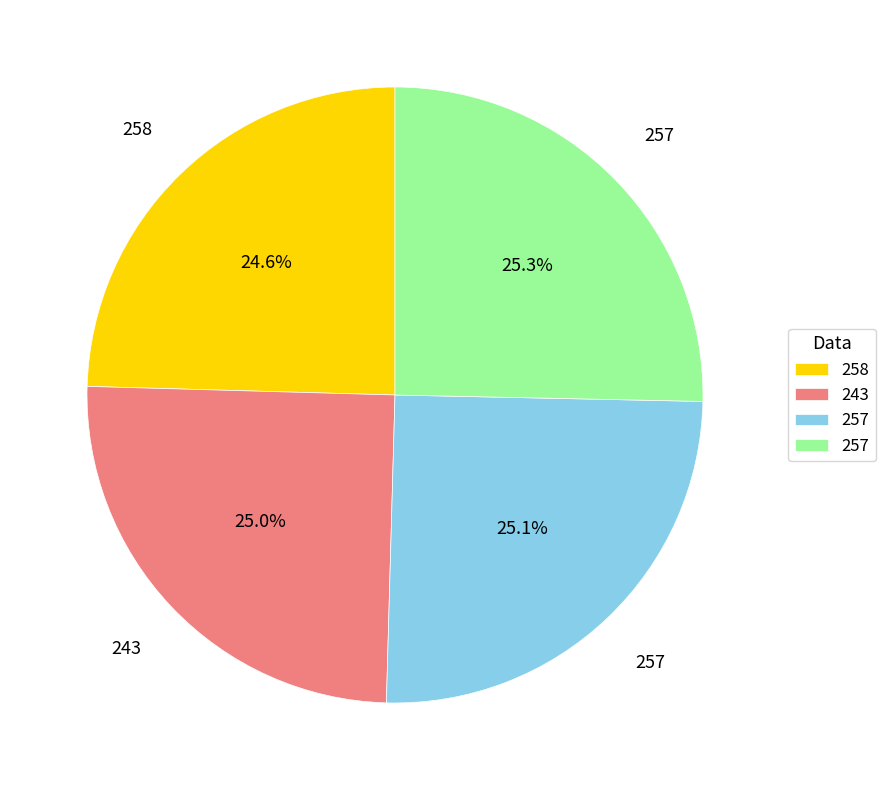

Does any single category account for the majority?

No